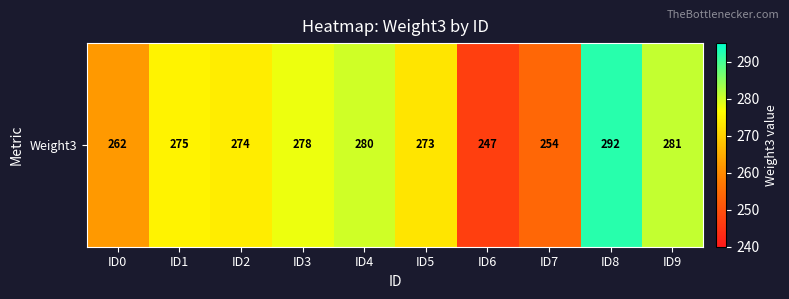

List the labels in order of value, largest first.

ID8, ID9, ID4, ID3, ID1, ID2, ID5, ID0, ID7, ID6